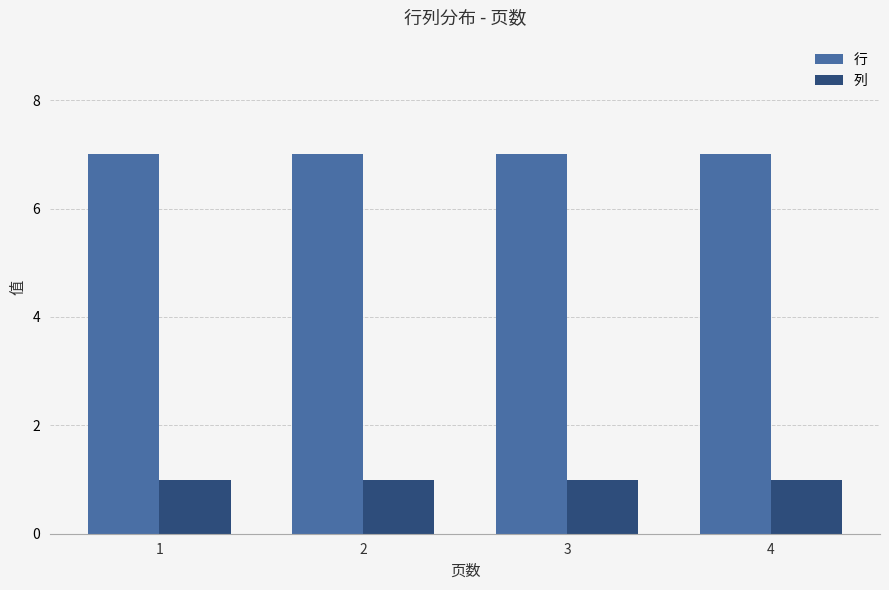

What is the spread (max minus min) of values at 4?

6